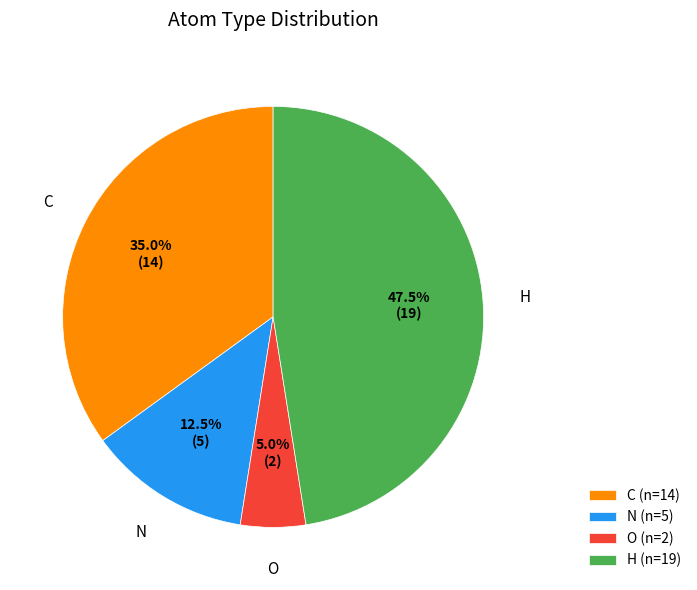

Between O and C, which is larger?

C